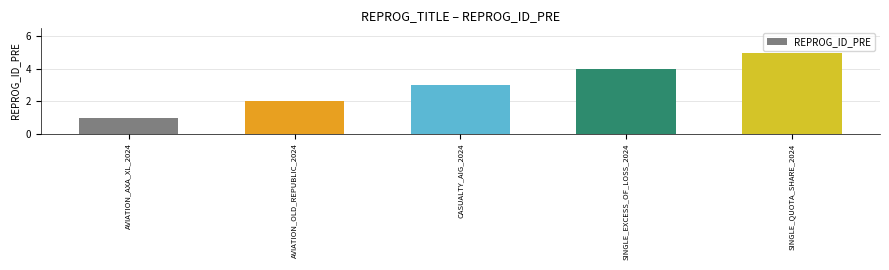

Between SINGLE_QUOTA_SHARE_2024 and SINGLE_EXCESS_OF_LOSS_2024, which is larger?

SINGLE_QUOTA_SHARE_2024